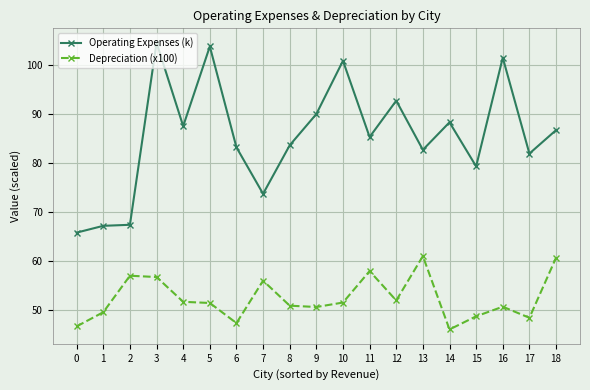

How many data points in Operating Expenses (k) are less than 85?

9